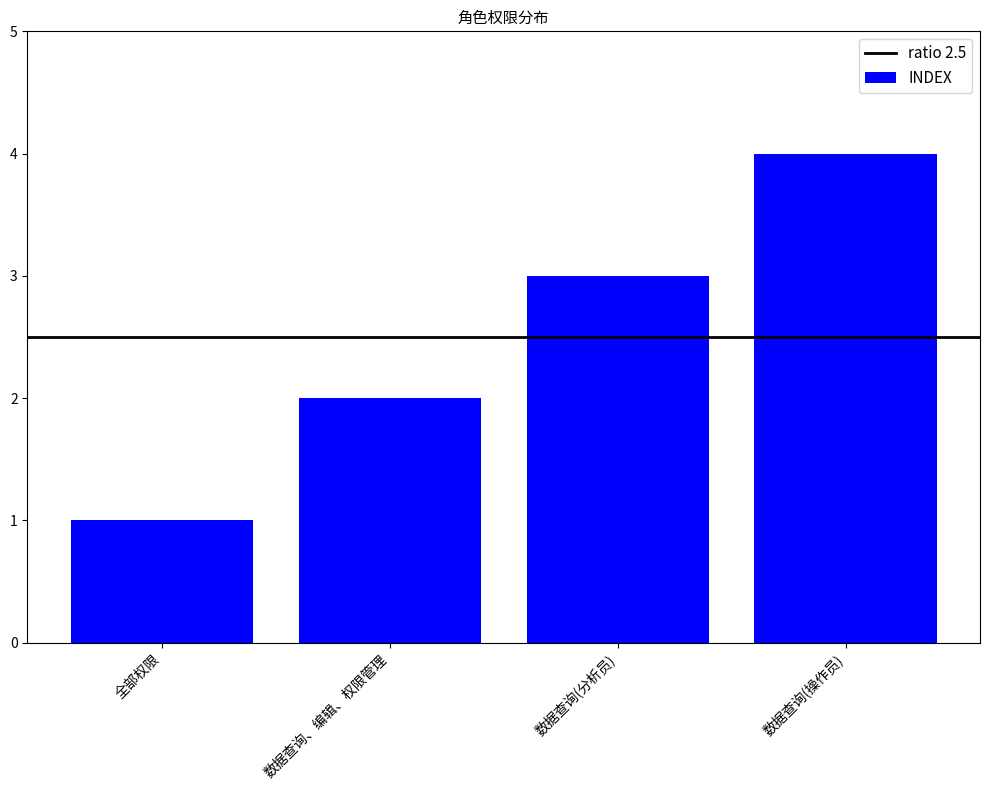

How many values are below 3?

2